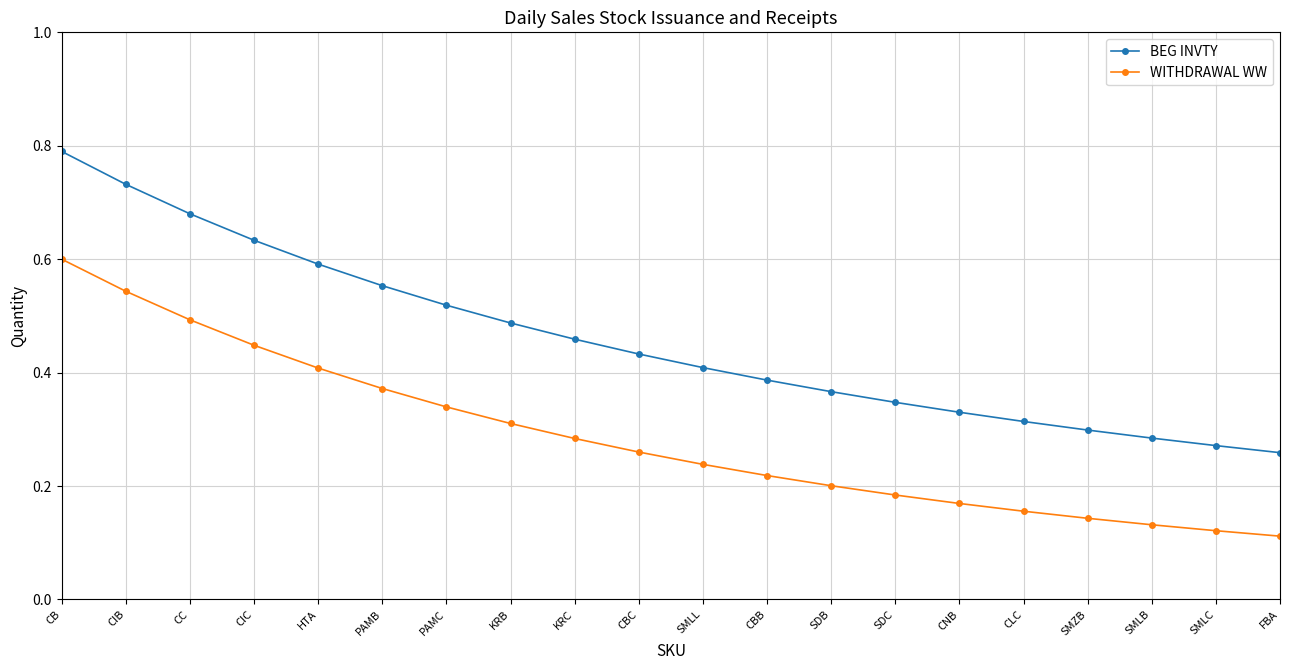

Rank the series at PAMB from lowest to highest value.

WITHDRAWAL WW, BEG INVTY